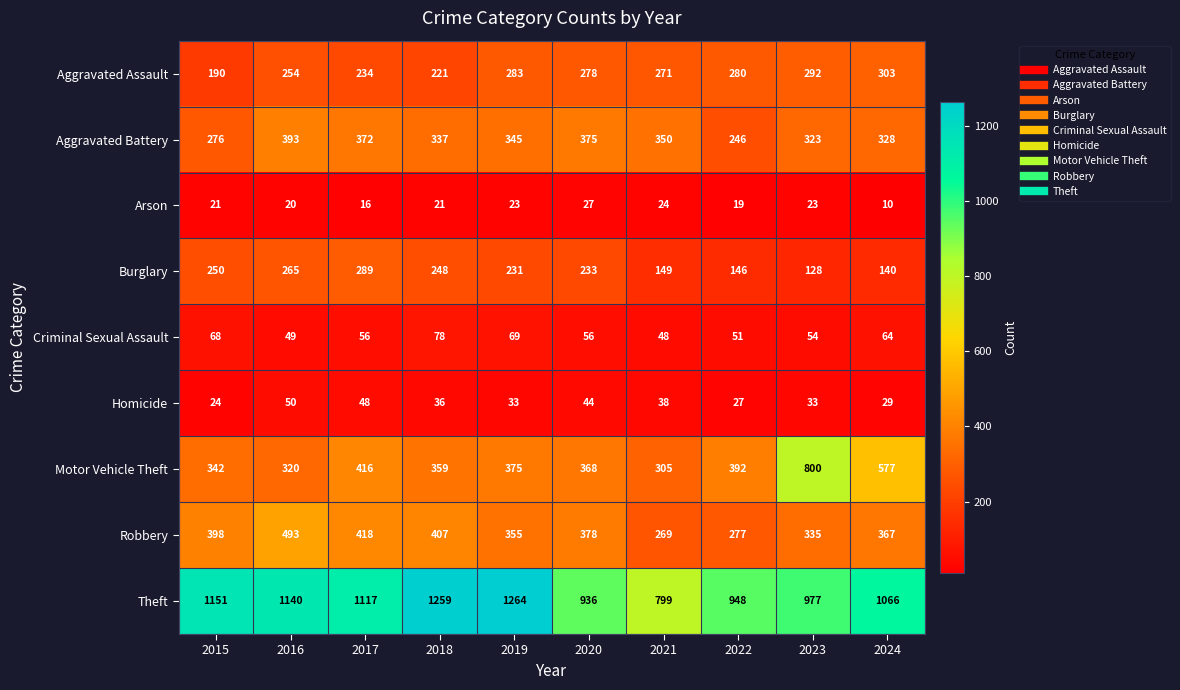

Which series has the largest range (max minus min)?

Motor Vehicle Theft